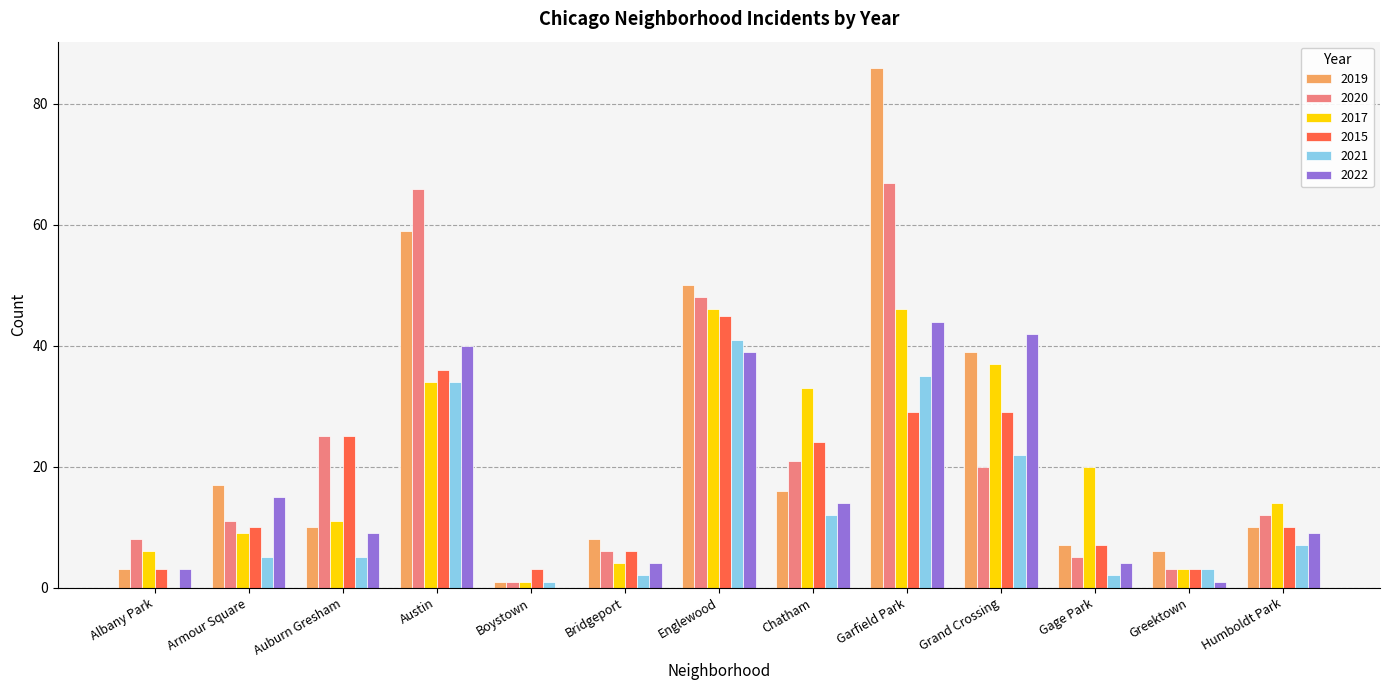

What is the maximum value shown in the chart?

86